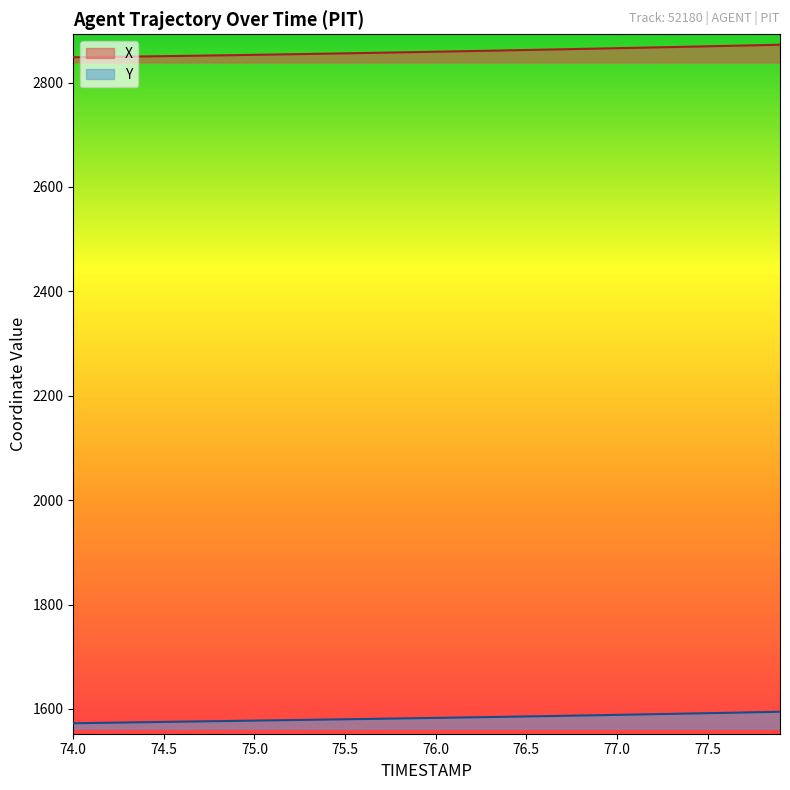

List the series in order of their peak value, lowest first.

Y, X